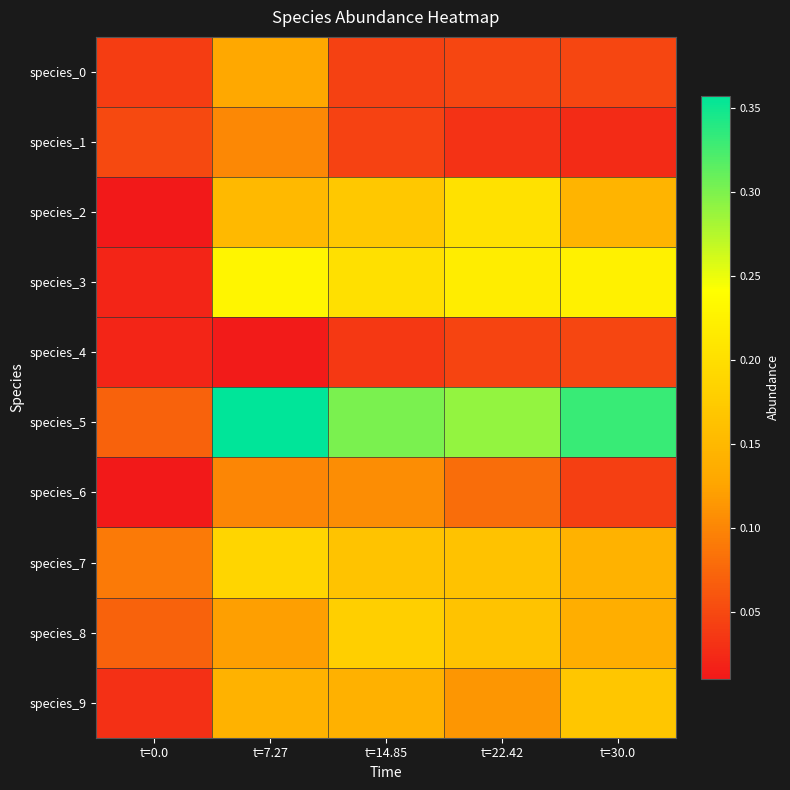

Reading left to right, transcribe all the data shown in this chart.

species_0: t=0.0=0.0	t=7.27=0.1	t=14.85=0.0	t=22.42=0.0	t=30.0=0.0
species_1: t=0.0=0.1	t=7.27=0.1	t=14.85=0.0	t=22.42=0.0	t=30.0=0.0
species_2: t=0.0=0.0	t=7.27=0.2	t=14.85=0.2	t=22.42=0.2	t=30.0=0.1
species_3: t=0.0=0.0	t=7.27=0.2	t=14.85=0.2	t=22.42=0.2	t=30.0=0.2
species_4: t=0.0=0.0	t=7.27=0.0	t=14.85=0.0	t=22.42=0.0	t=30.0=0.0
species_5: t=0.0=0.1	t=7.27=0.4	t=14.85=0.3	t=22.42=0.3	t=30.0=0.3
species_6: t=0.0=0.0	t=7.27=0.1	t=14.85=0.1	t=22.42=0.1	t=30.0=0.0
species_7: t=0.0=0.1	t=7.27=0.2	t=14.85=0.2	t=22.42=0.2	t=30.0=0.1
species_8: t=0.0=0.1	t=7.27=0.1	t=14.85=0.2	t=22.42=0.2	t=30.0=0.1
species_9: t=0.0=0.0	t=7.27=0.1	t=14.85=0.1	t=22.42=0.1	t=30.0=0.2